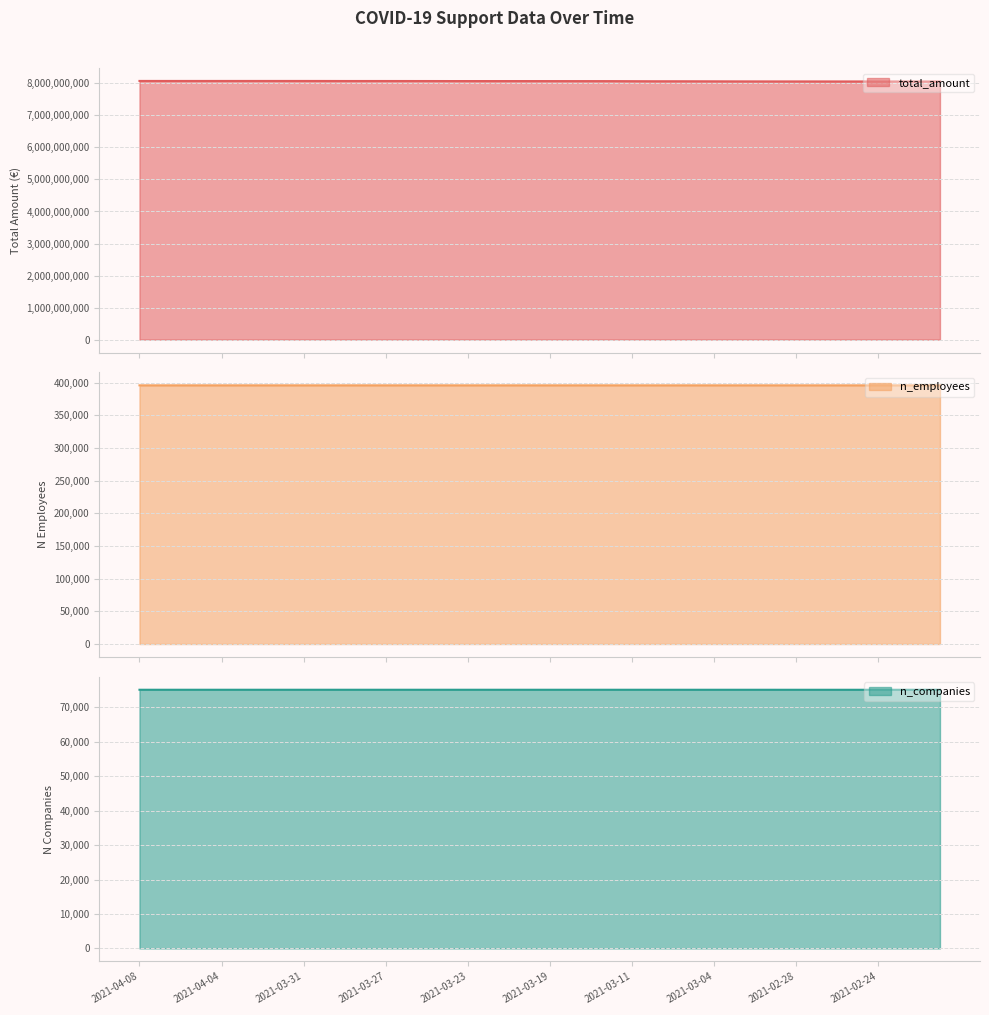

At how many categories does at least one series exceed 2513031125?

40